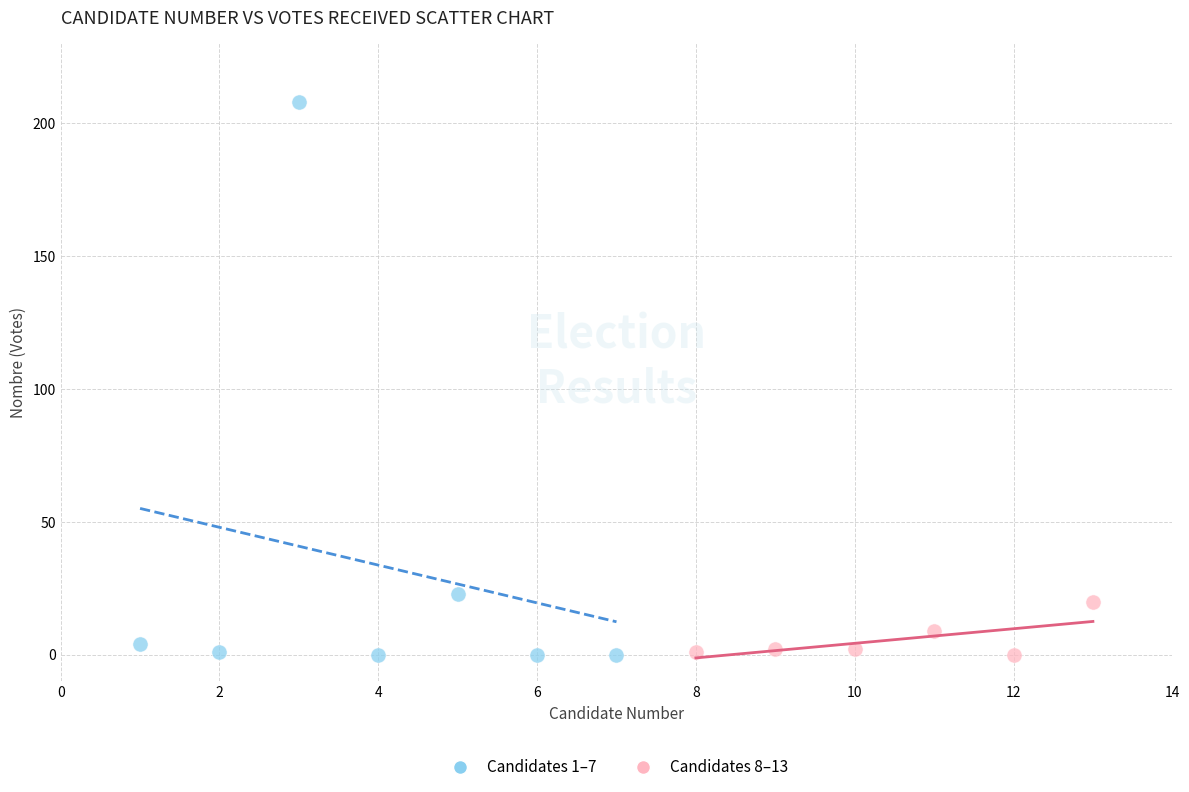

Which series has the widest spread of Y values?

Candidates 1–7